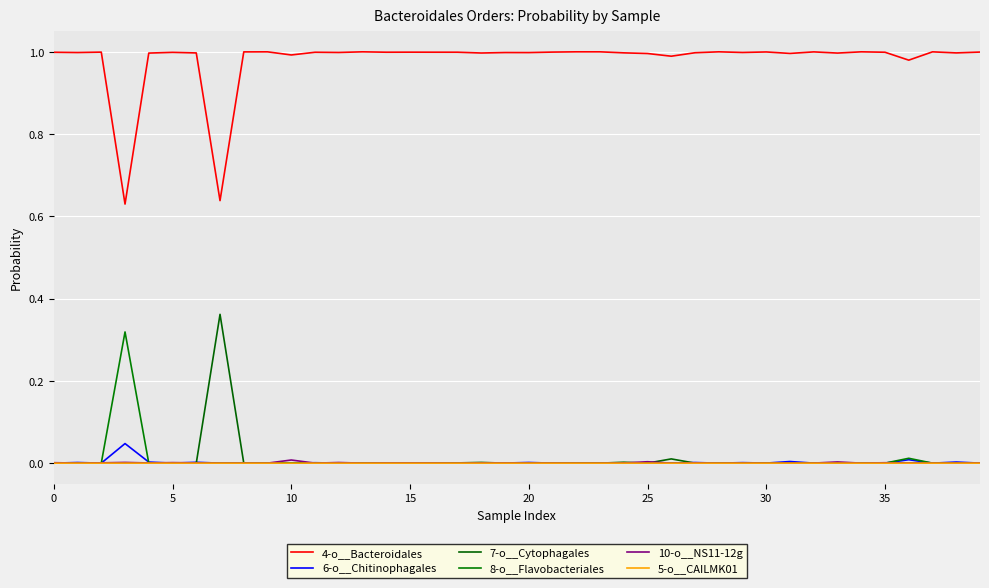

Rank the series by their maximum value, from highest to lowest.

4-o__Bacteroidales, 7-o__Cytophagales, 8-o__Flavobacteriales, 6-o__Chitinophagales, 10-o__NS11-12g, 5-o__CAILMK01